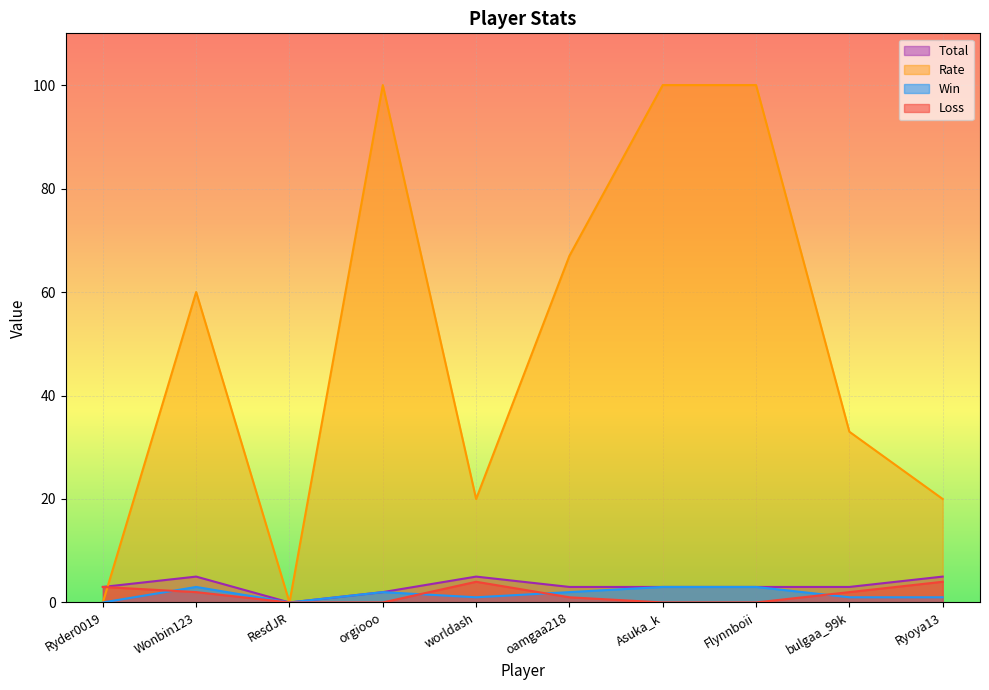

Is the value of Win at orgiooo greater than the value of Loss at Asuka_k?

Yes